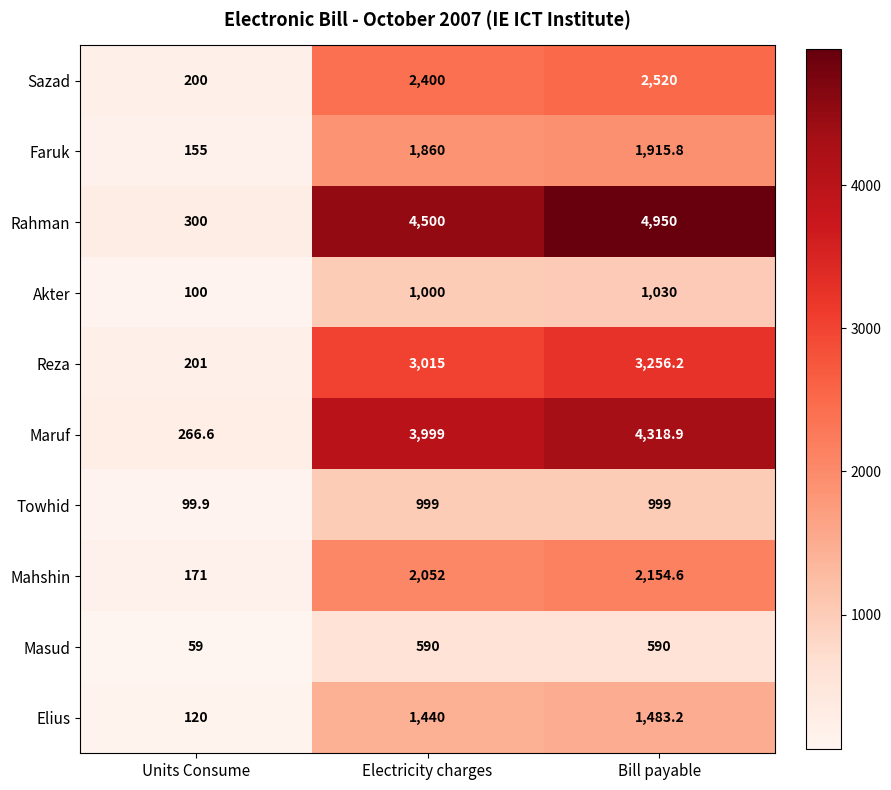

At which category does the chart reach its peak across all series?

Bill payable